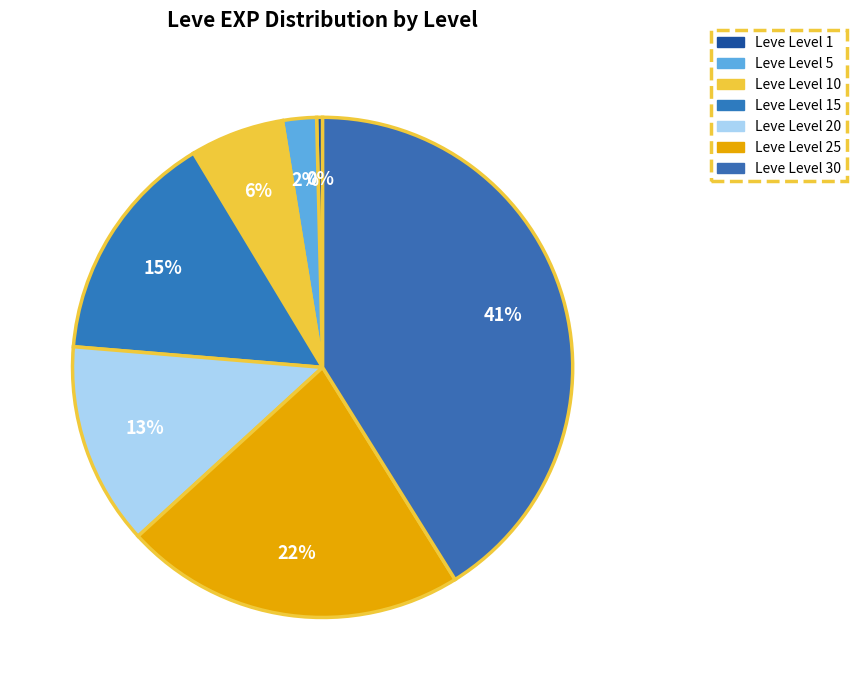

Count the number of slices in the pie.

7